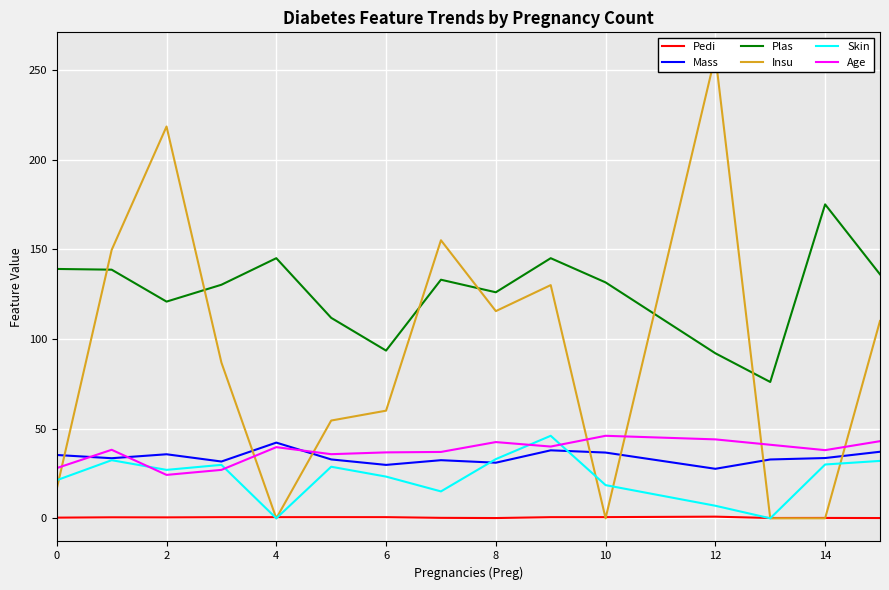

The value of Age at 10 is 78.6. True or false?

False